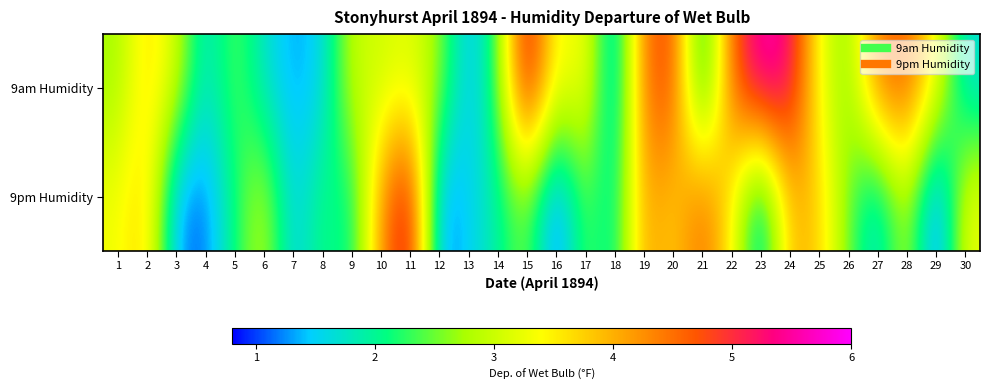

List the series in order of their overall mean, highest first.

9am Humidity, 9pm Humidity